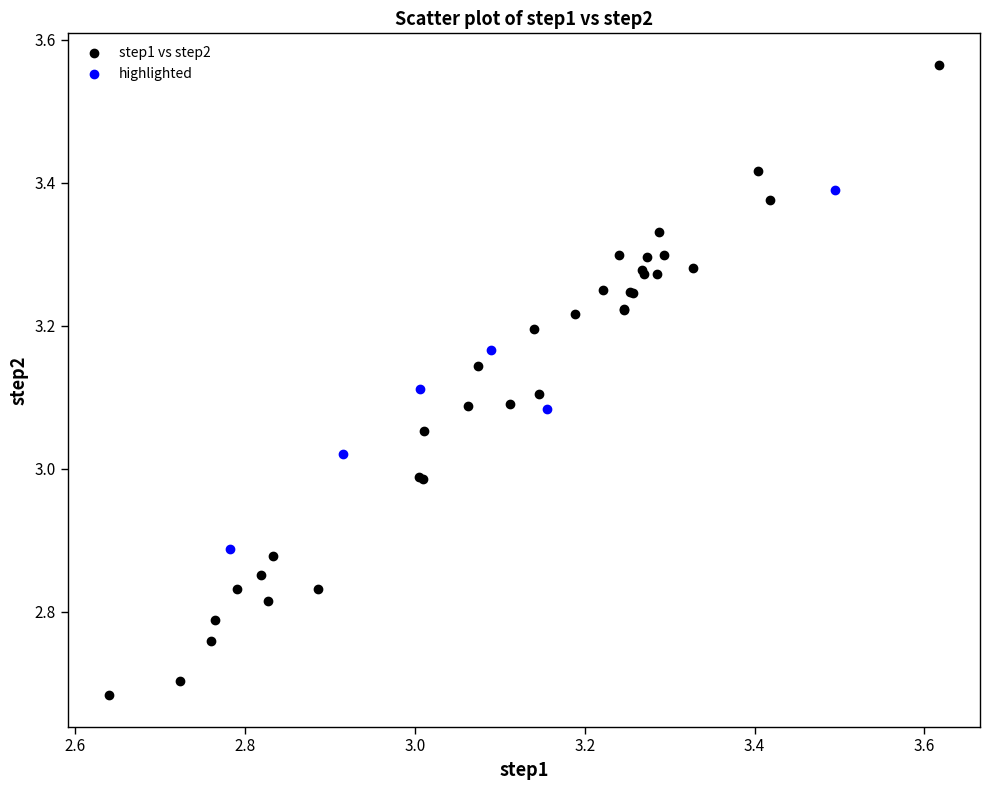

Which series contains the lowest Y value?

step1 vs step2